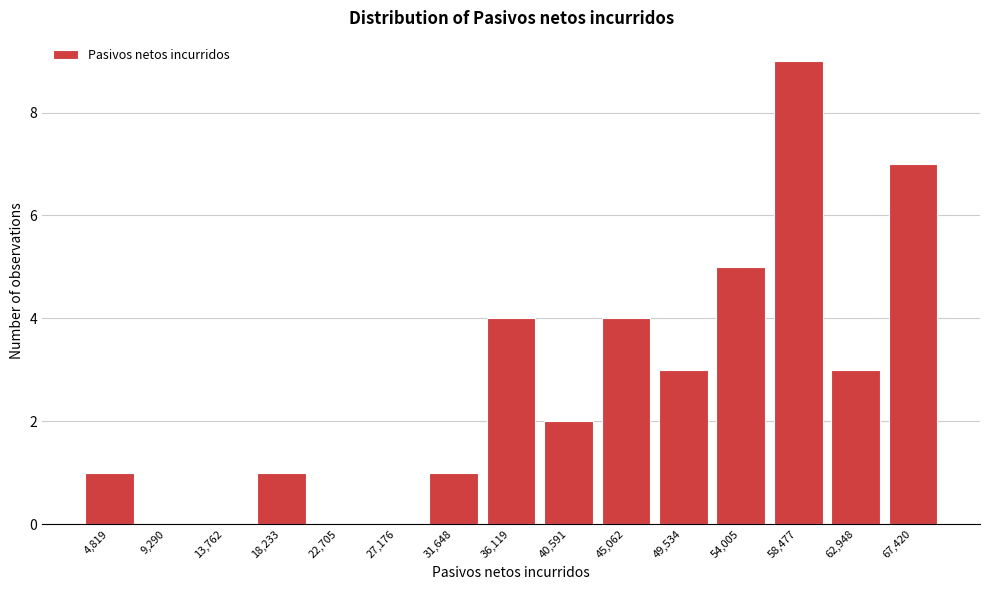

Reading right to left, transcribe all the data shown in this chart.

67,420=7	62,948=3	58,477=9	54,005=5	49,534=3	45,062=4	40,591=2	36,119=4	31,648=1	27,176=0	22,705=0	18,233=1	13,762=0	9,290=0	4,819=1